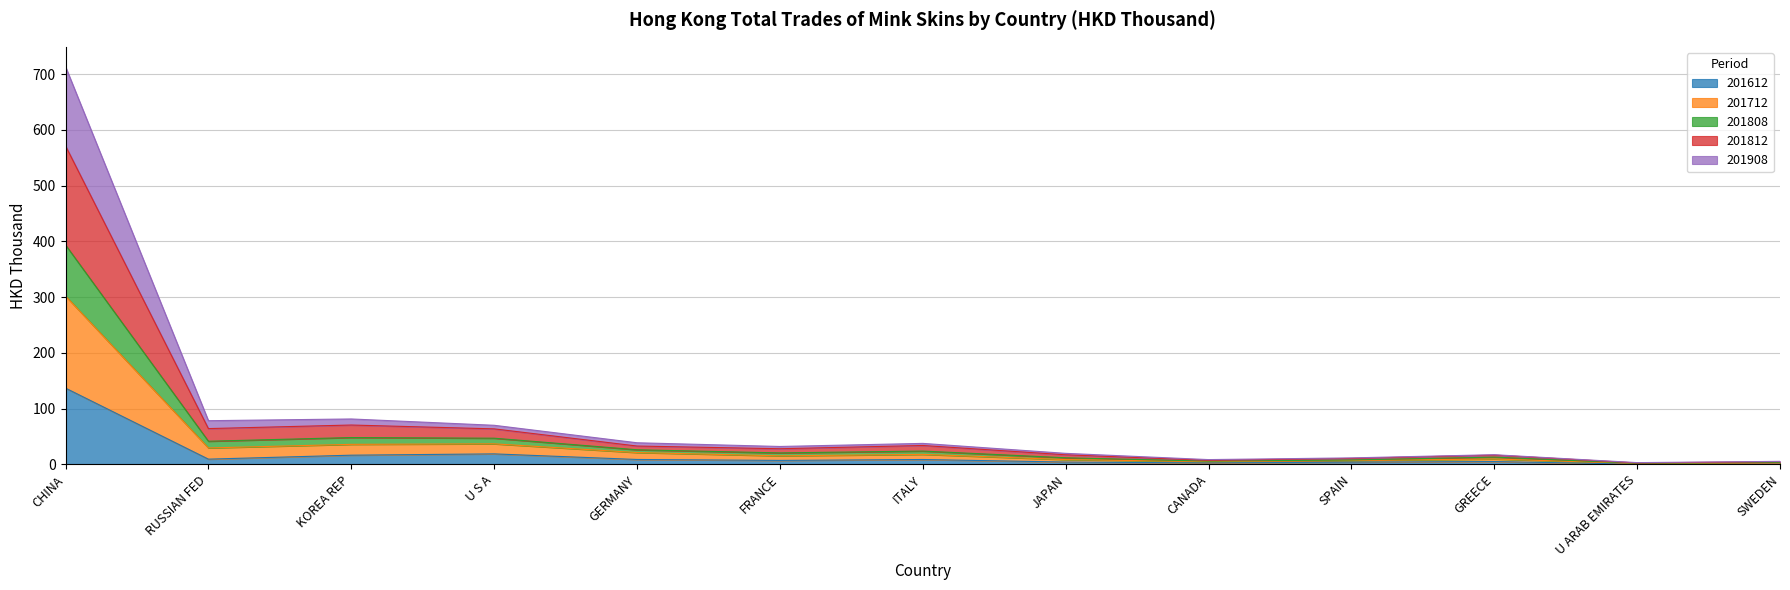

Where does the 201812 series first go above 20?

CHINA